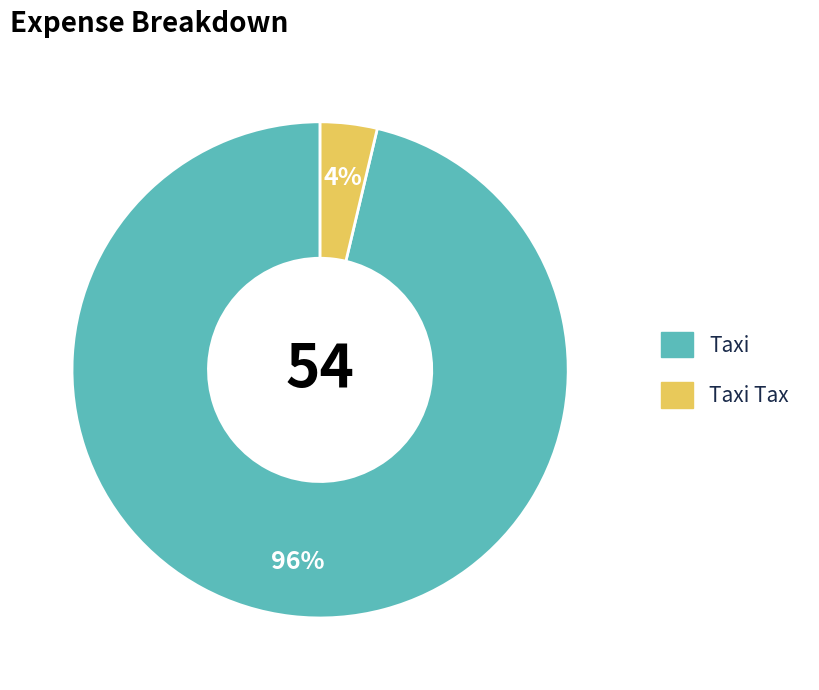

Is there a majority slice in this chart?

Yes